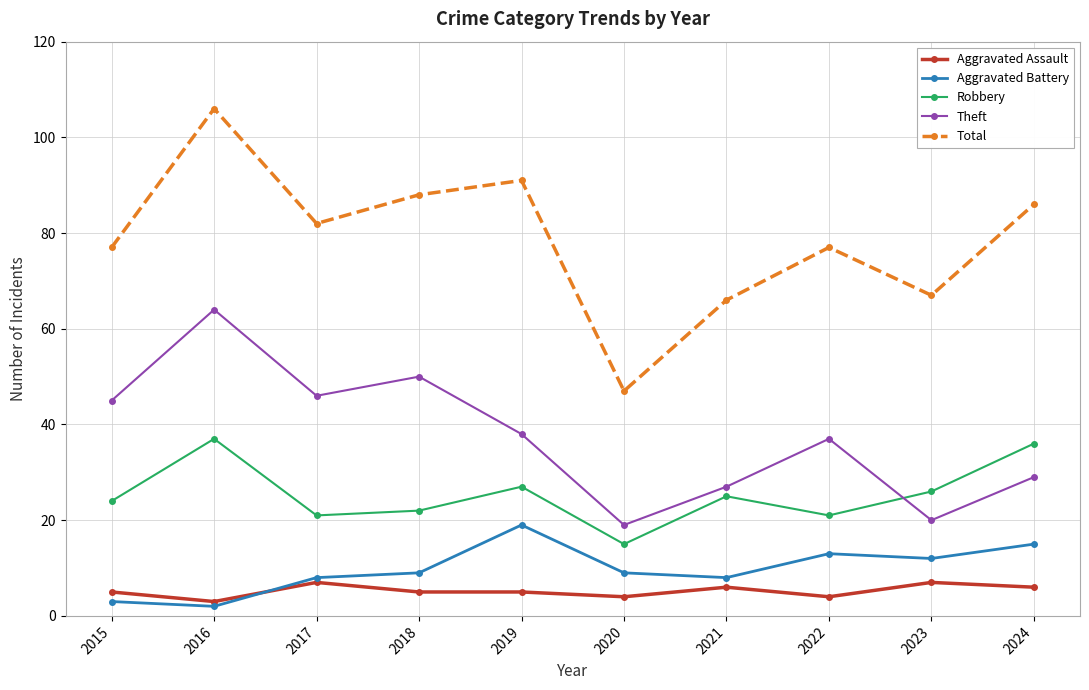

How many lines are shown in the chart?

5